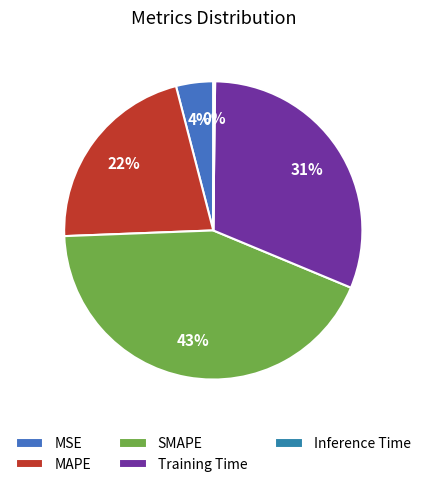

To the nearest percent, what is the average slice percentage?

20%